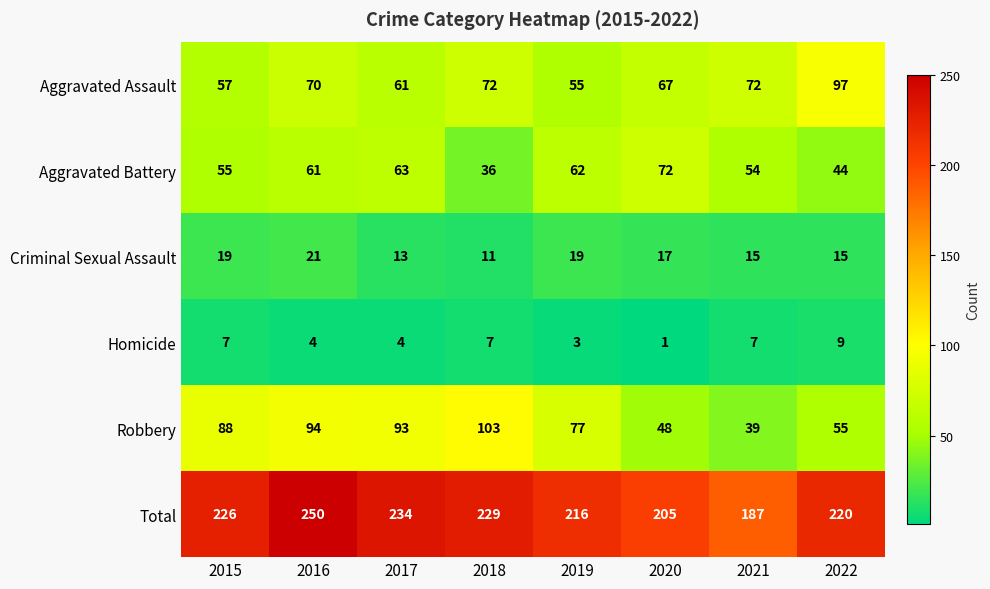

What is the total value across all series at 2019?

432